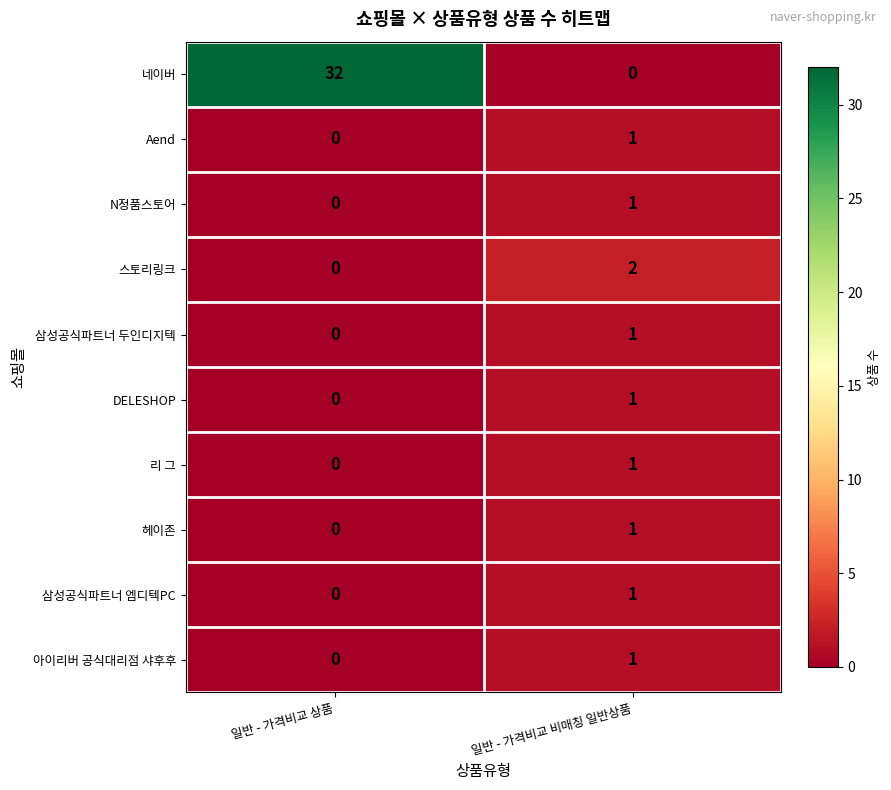

Reading left to right, list all the values displayed in this chart.

네이버: 32	0
Aend: 0	1
N정품스토어: 0	1
스토리링크: 0	2
삼성공식파트너 두인디지텍: 0	1
DELESHOP: 0	1
리 그: 0	1
헤이존: 0	1
삼성공식파트너 엠디텍PC: 0	1
아이리버 공식대리점 샤후후: 0	1